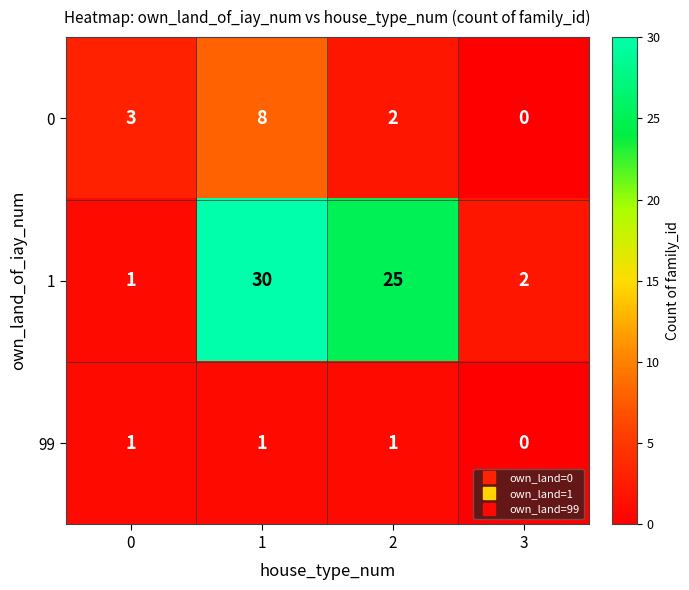

What is the total value across all series at 1?

39